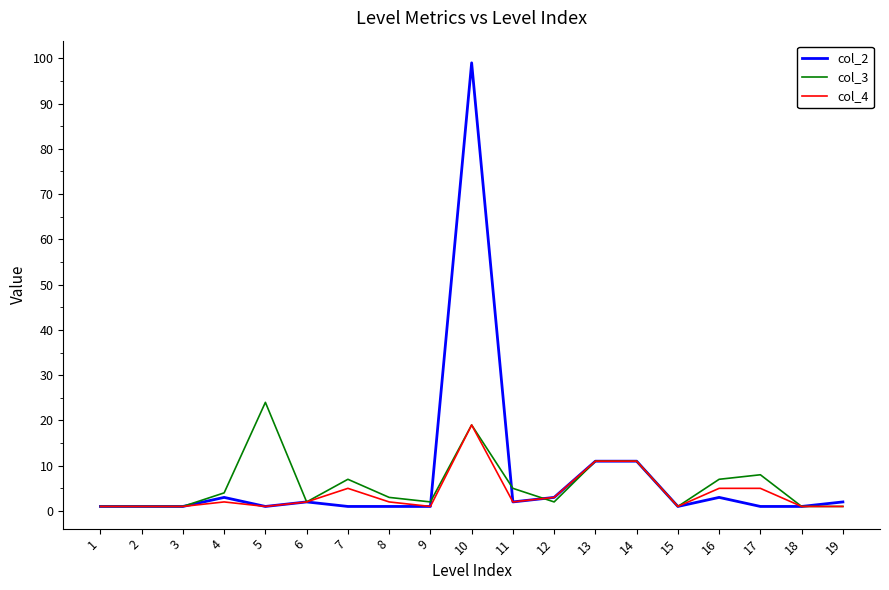

What is the greatest value displayed?

99